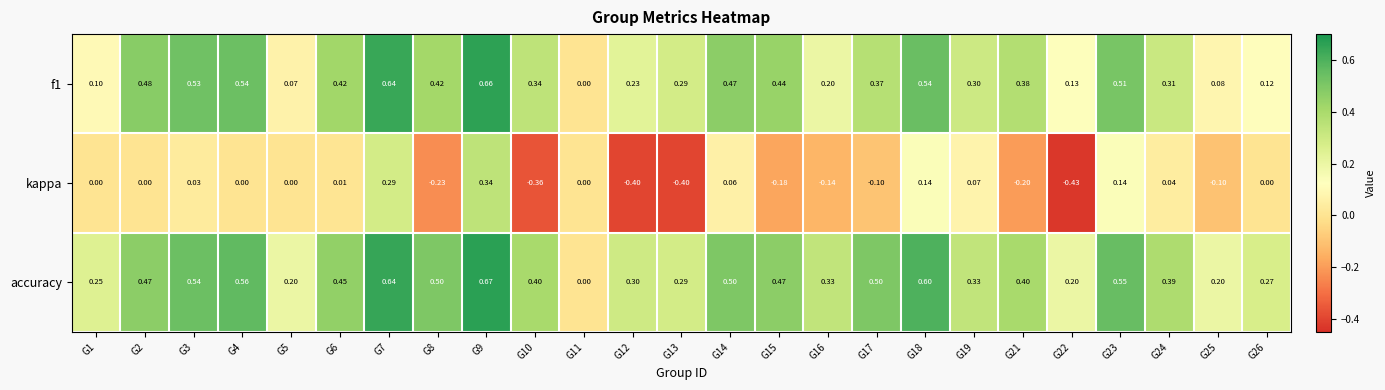

Between G18 and G24, which series saw the biggest shift?

f1